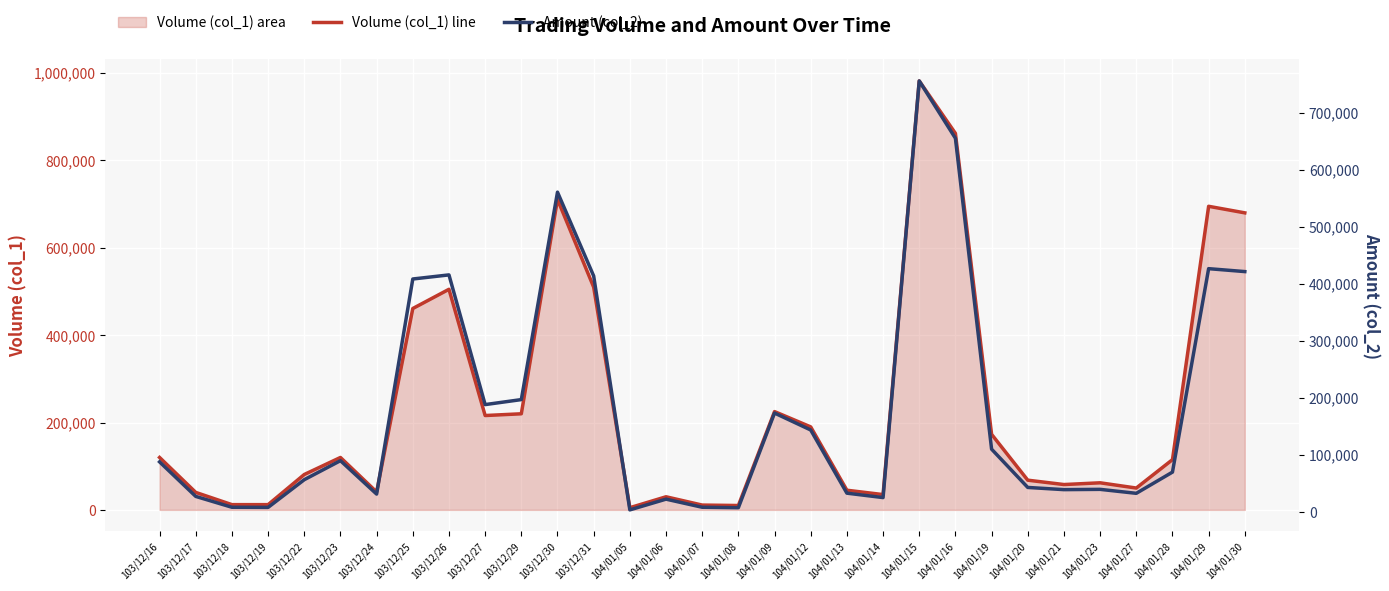

Rank the series at 103/12/29 from lowest to highest value.

Amount (col_2), Volume (col_1) line